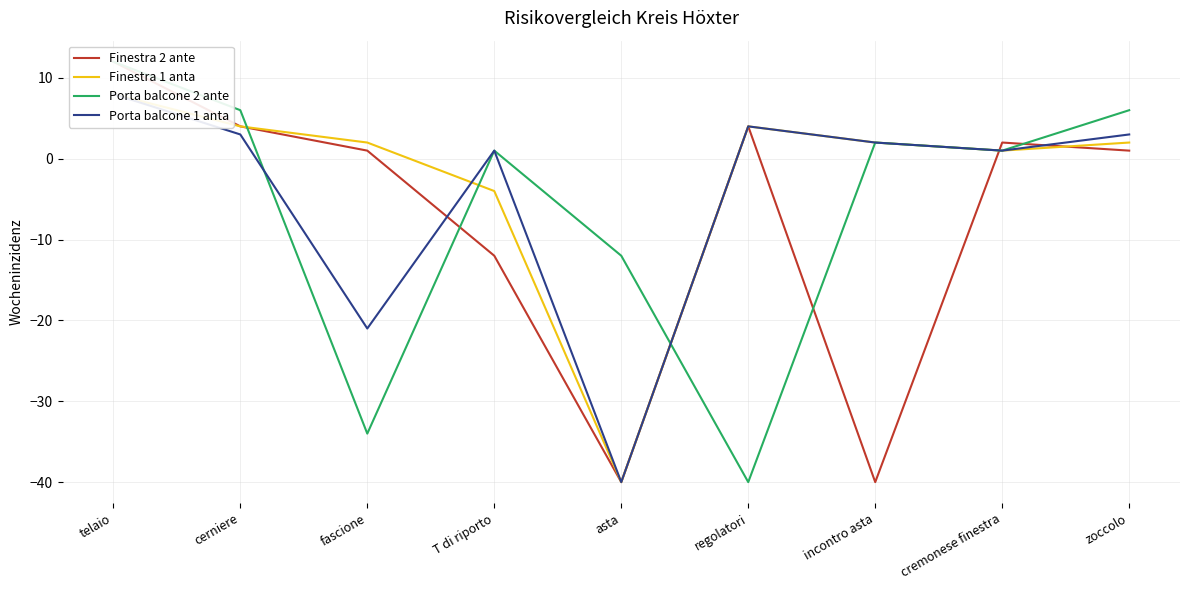

What are all the series names shown in the legend?

Finestra 2 ante, Finestra 1 anta, Porta balcone 2 ante, Porta balcone 1 anta